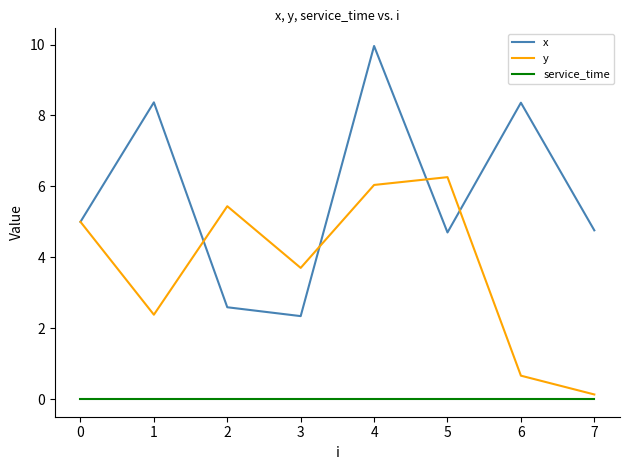

List the series in order of their overall mean, lowest first.

service_time, y, x